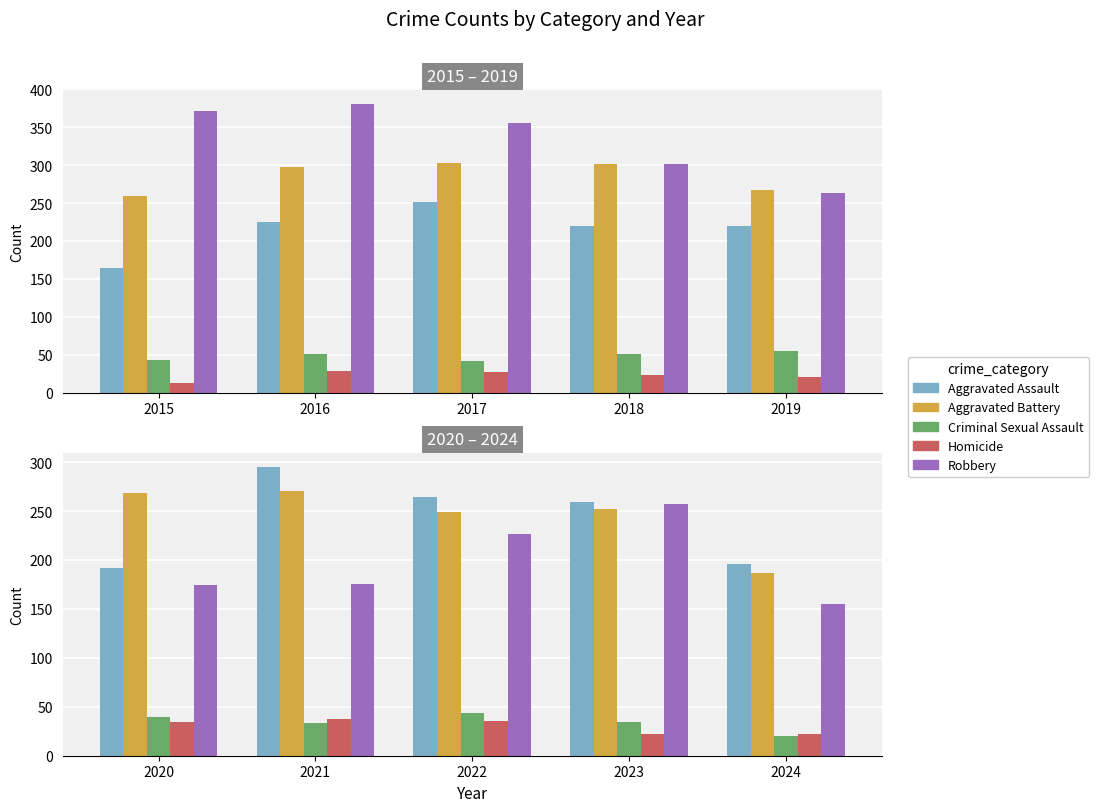

What is the value of the Robbery bar at the 4th from the left?

257